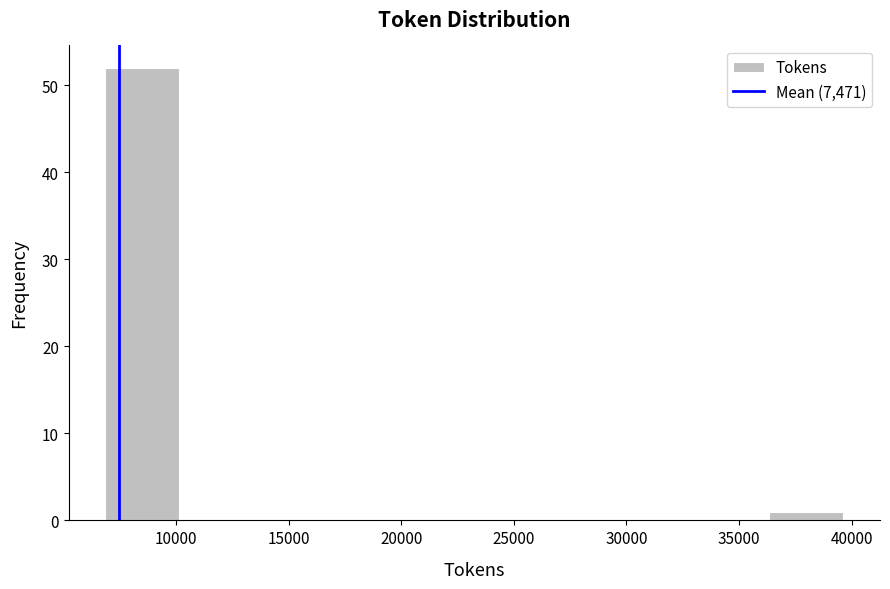

How tall is the bar that spans 7000 to 10000 on the x-axis? Neither the bar edges nor the heights are printed on the chart, so give them approximately, as read against the axes.

52